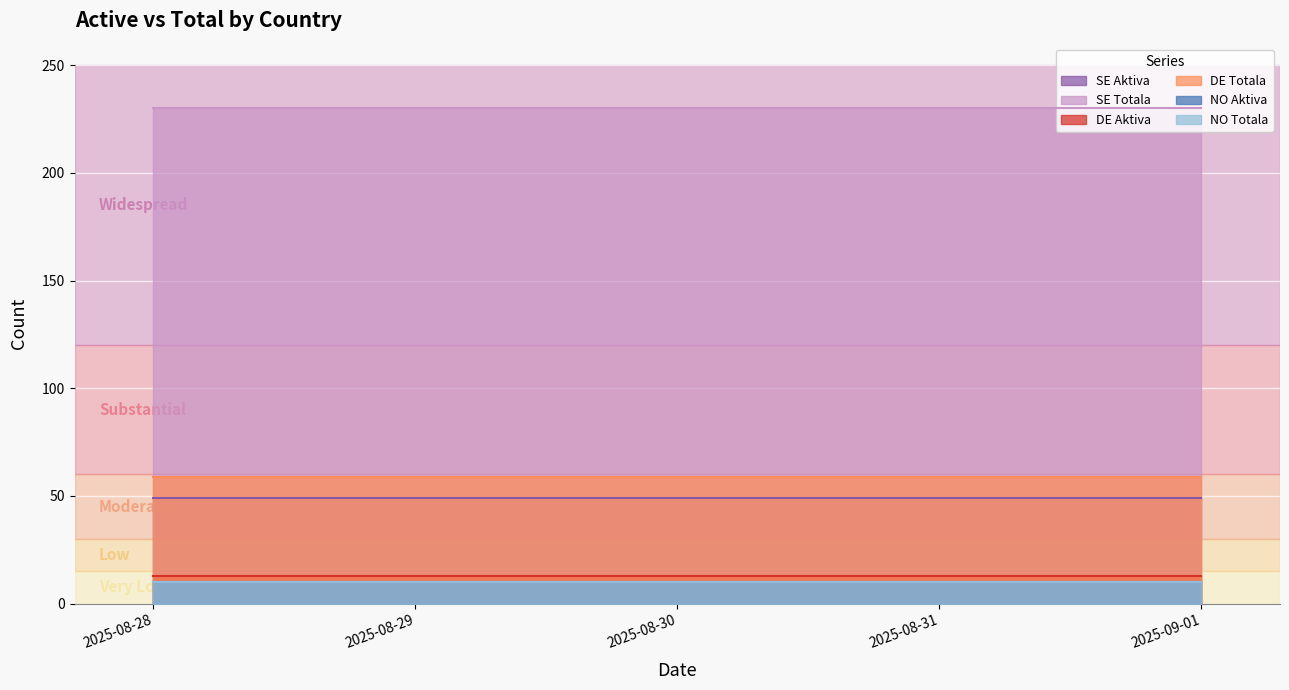

What is the label of the 2nd point from the right?

2025-08-31